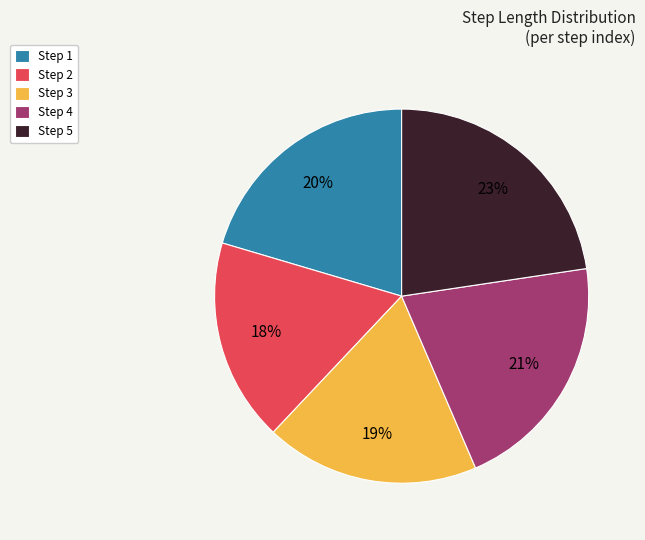

What is the largest slice in the pie chart?

Step 5